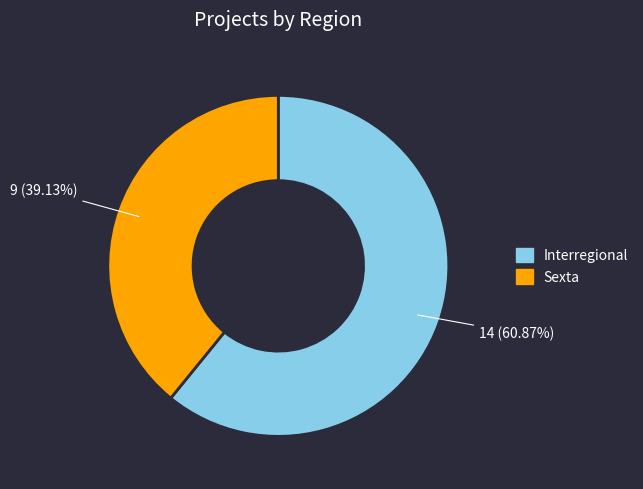

To the nearest percent, what portion does Interregional represent?

61%